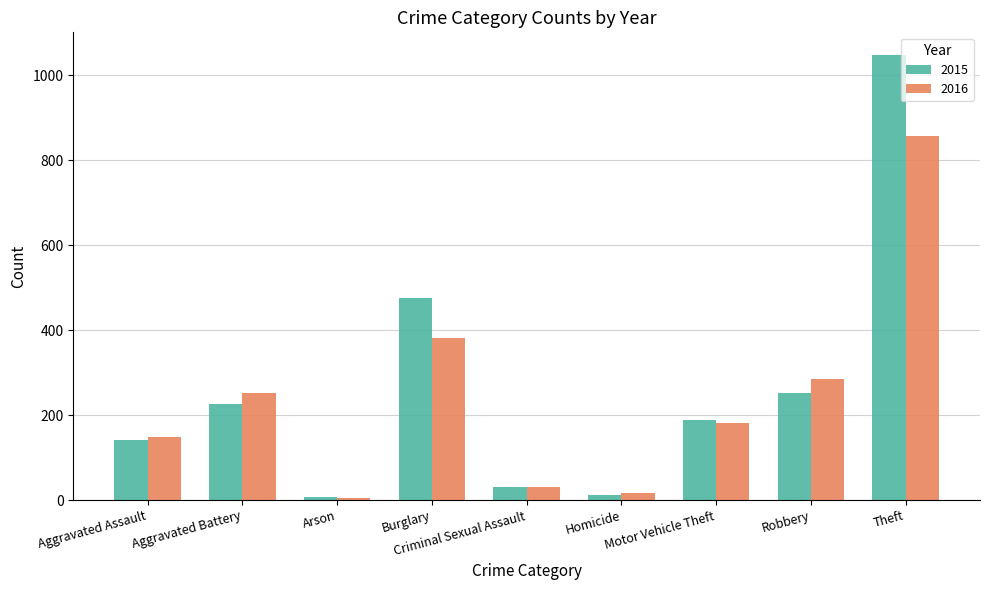

At which label does 2015 first exceed 189?

Aggravated Battery